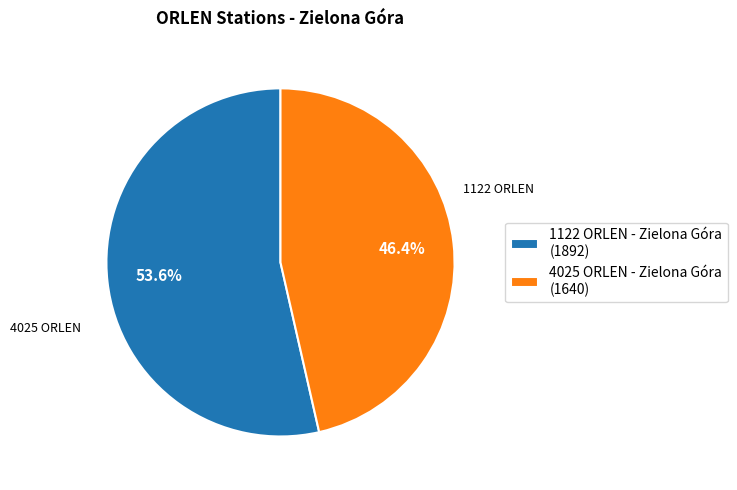

Which slice is the smallest?

4025 ORLEN - Zielona Góra